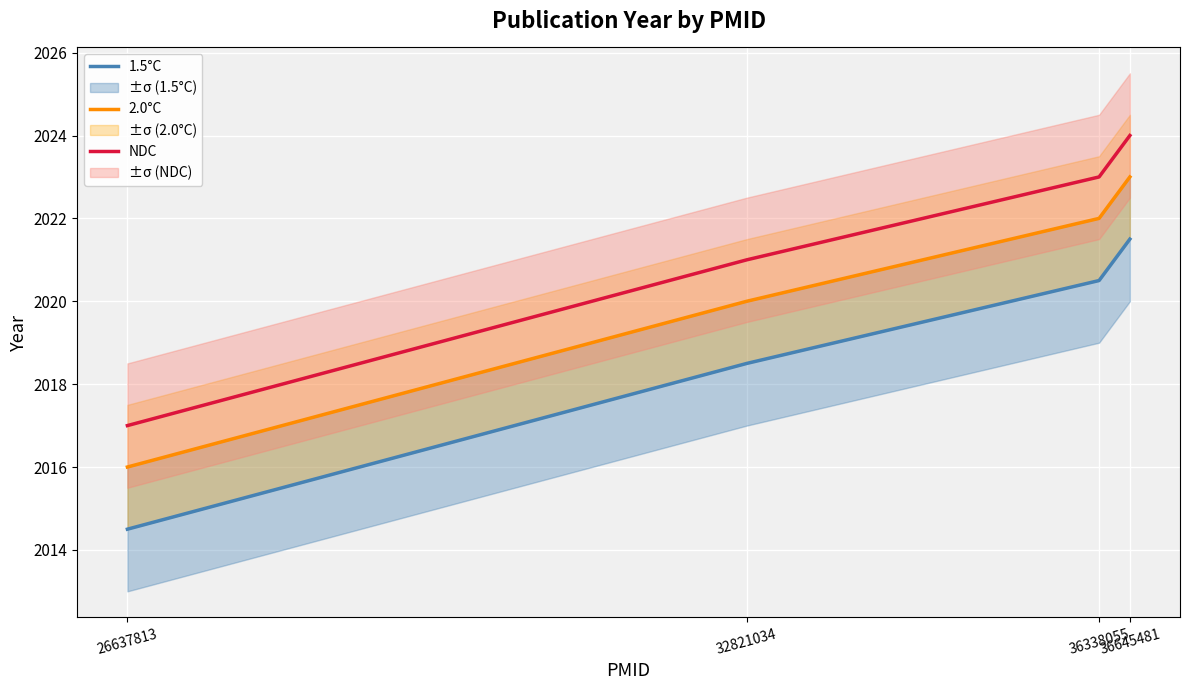

At which label does 2.0°C reach its peak?

36645481